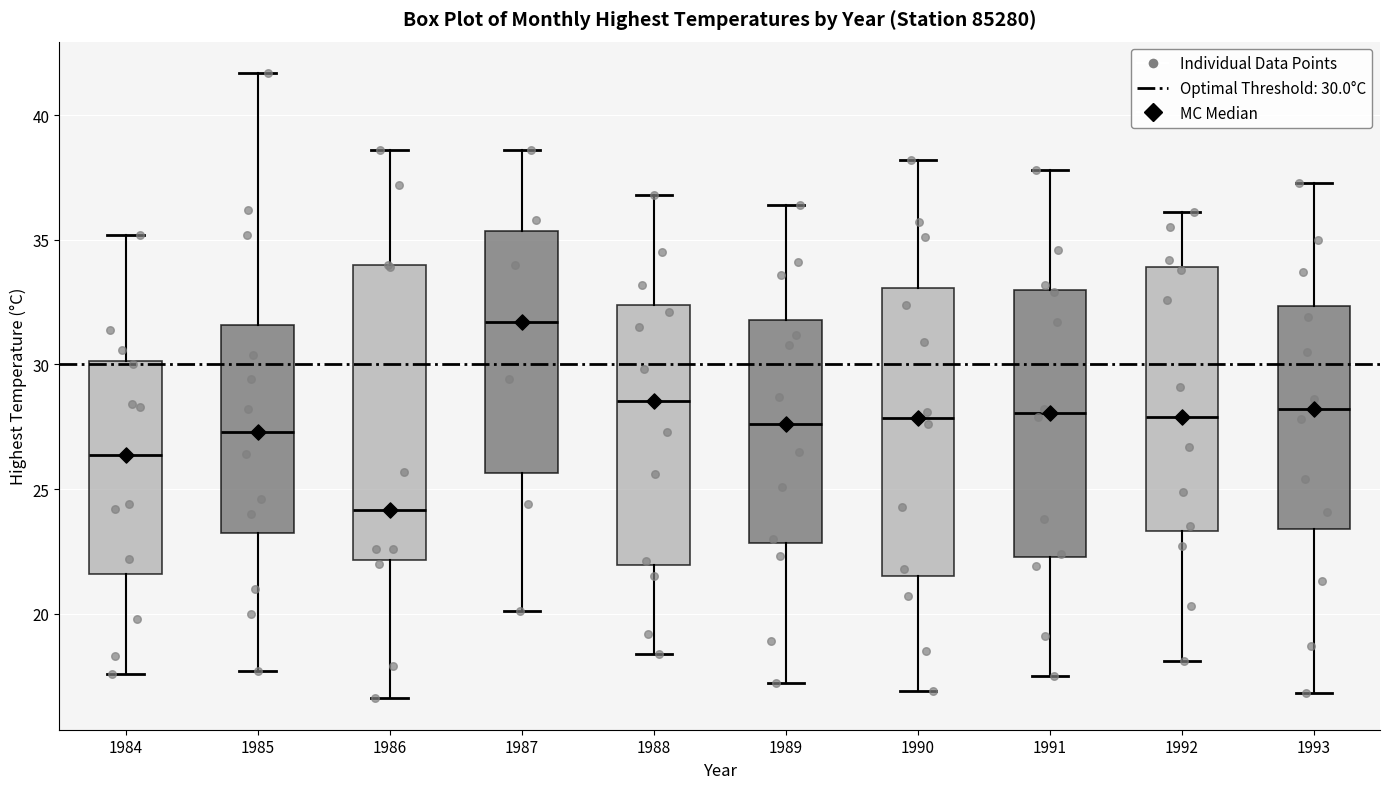

Reading left to right, read every box against the y-axis: the position of its median line, the range the box covers, and the ends of its whiskers. The values are not printed on the chart, so give them approximately, as read against the axis.

1984: median 26.5, box 21.5 to 30.0, whiskers 17.5 to 35.0
1985: median 27.5, box 23.5 to 31.5, whiskers 17.5 to 41.5
1986: median 24.0, box 22.0 to 34.0, whiskers 16.5 to 38.5
1987: median 31.5, box 25.5 to 35.5, whiskers 20.0 to 38.5
1988: median 28.5, box 22.0 to 32.5, whiskers 18.5 to 37.0
1989: median 27.5, box 23.0 to 32.0, whiskers 17.0 to 36.5
1990: median 28.0, box 21.5 to 33.0, whiskers 17.0 to 38.0
1991: median 28.0, box 22.5 to 33.0, whiskers 17.5 to 38.0
1992: median 28.0, box 23.5 to 34.0, whiskers 18.0 to 36.0
1993: median 28.0, box 23.5 to 32.5, whiskers 17.0 to 37.5